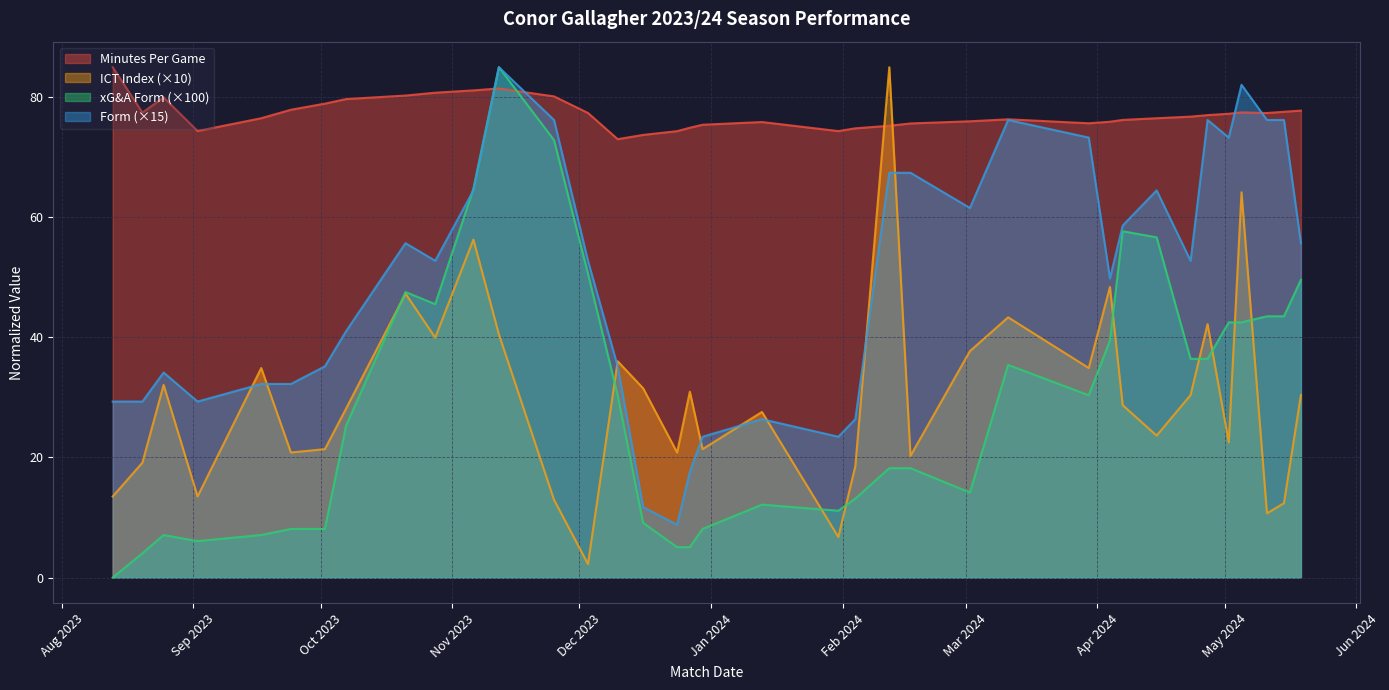

What is the total value across all series at 2024-05-15?

209.7